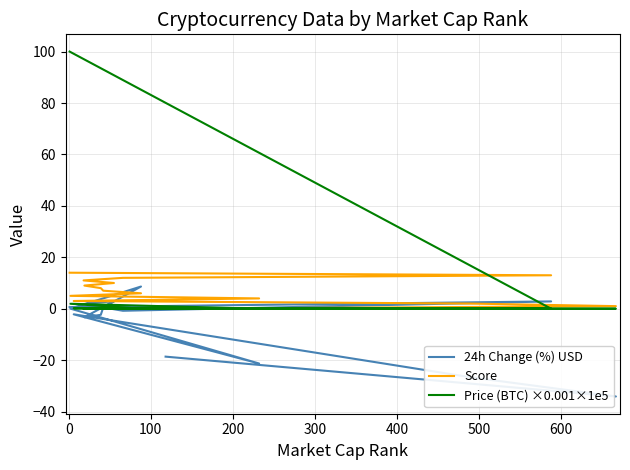

How many interior local peaks does the 24h Change (%) USD series have?

4